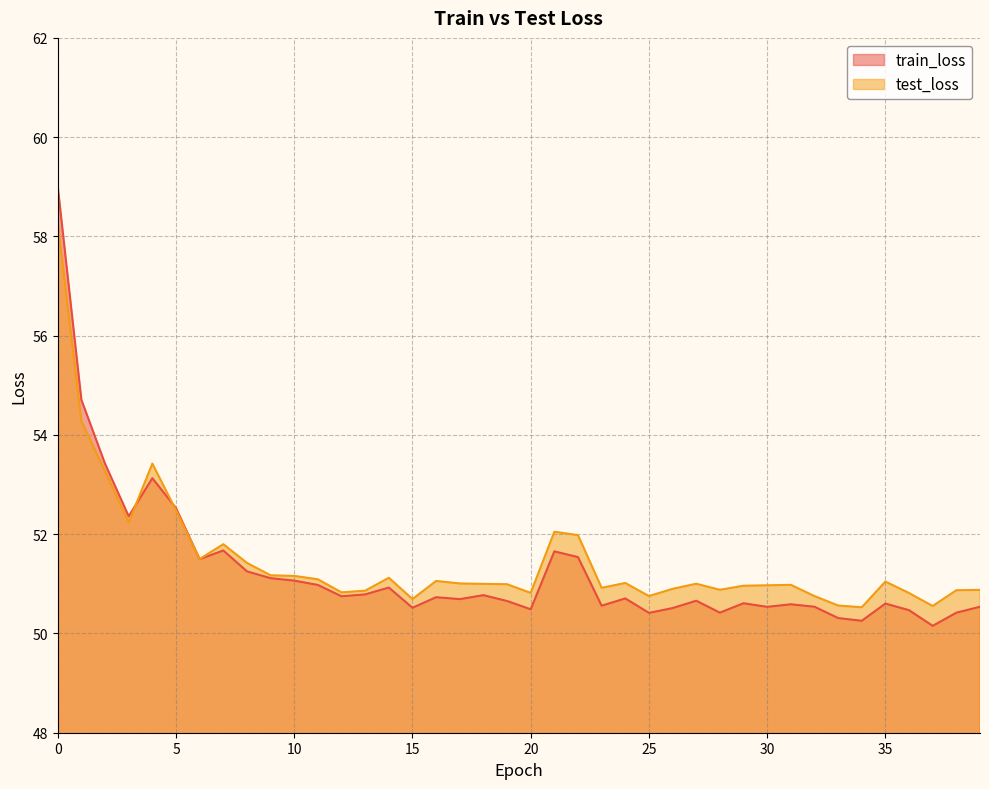

The value of train_loss at 1 is 26.6. True or false?

False